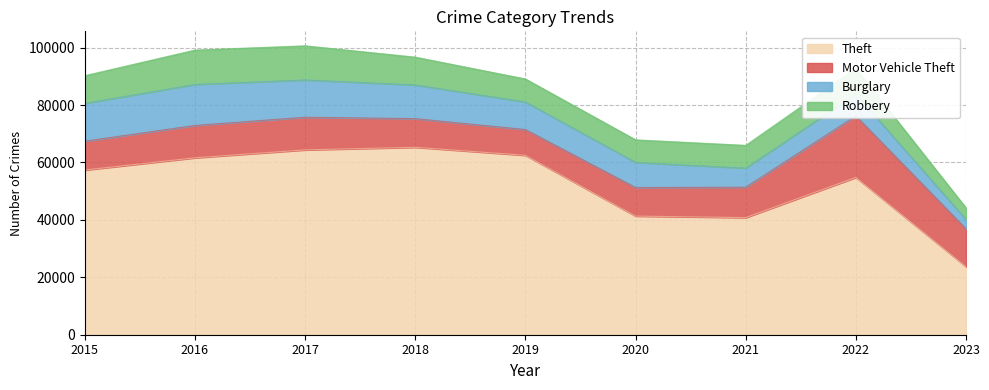

What is the maximum value shown in the chart?

65286